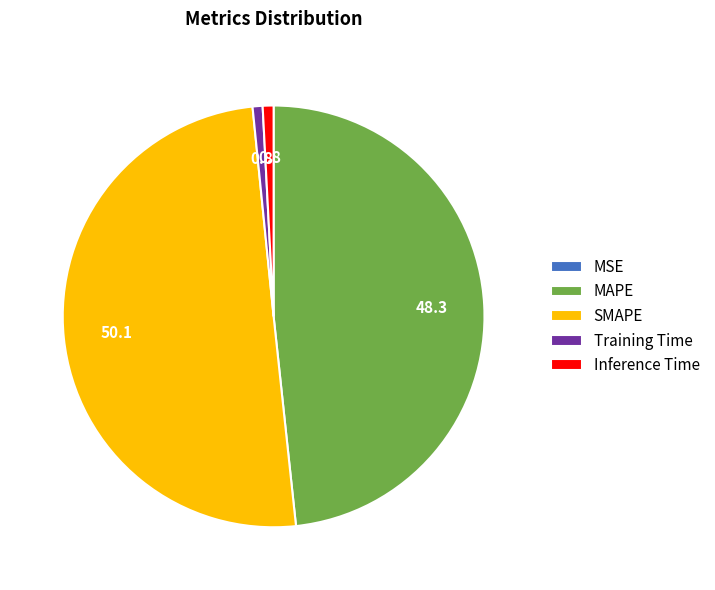

Which slice is the largest?

SMAPE